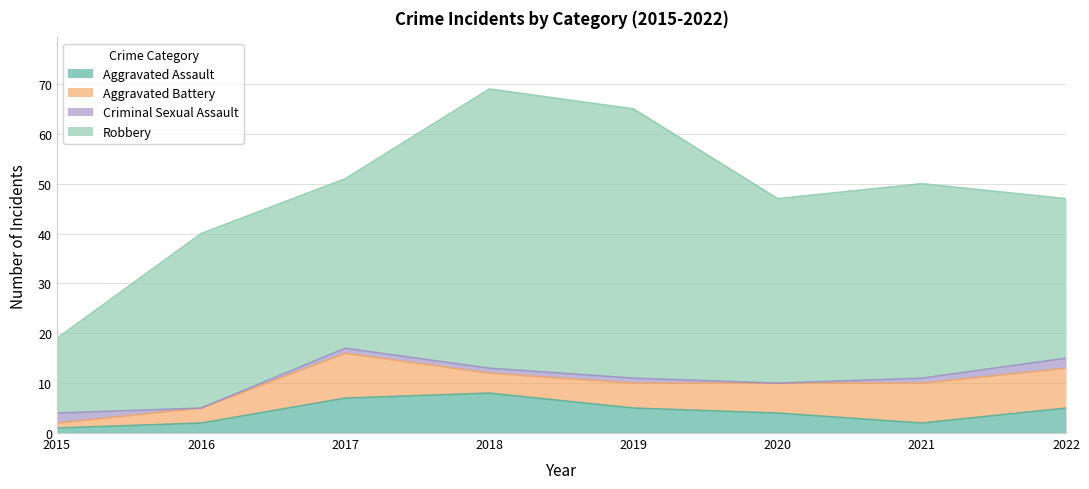

At which category is the sum across all series the highest?

2018